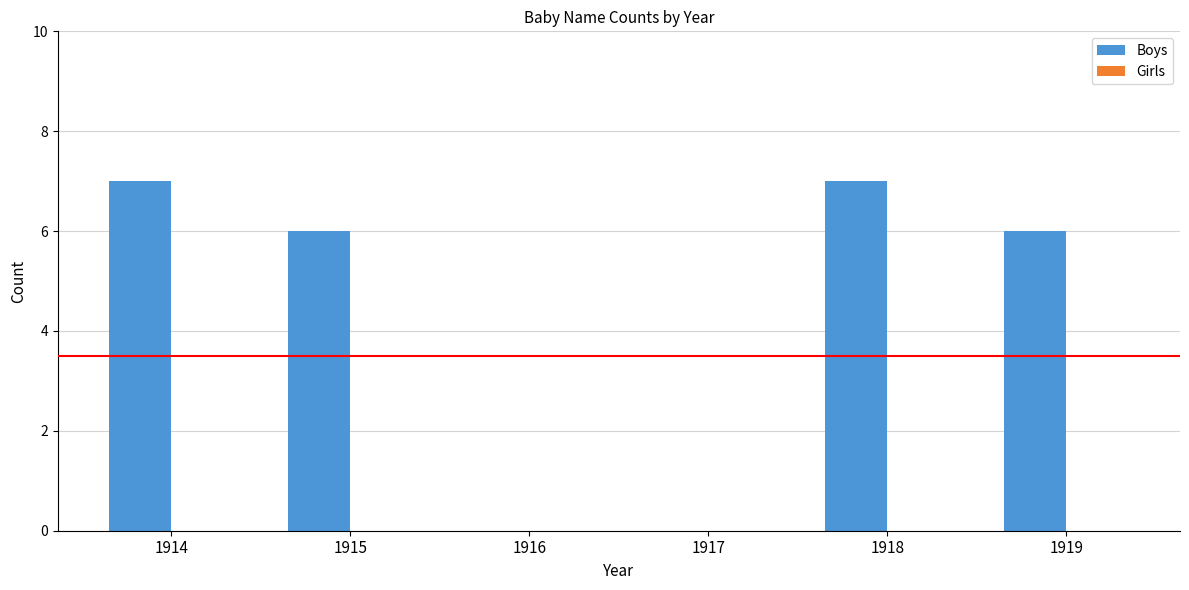

True or false: the data shows 5 at 1918.

False